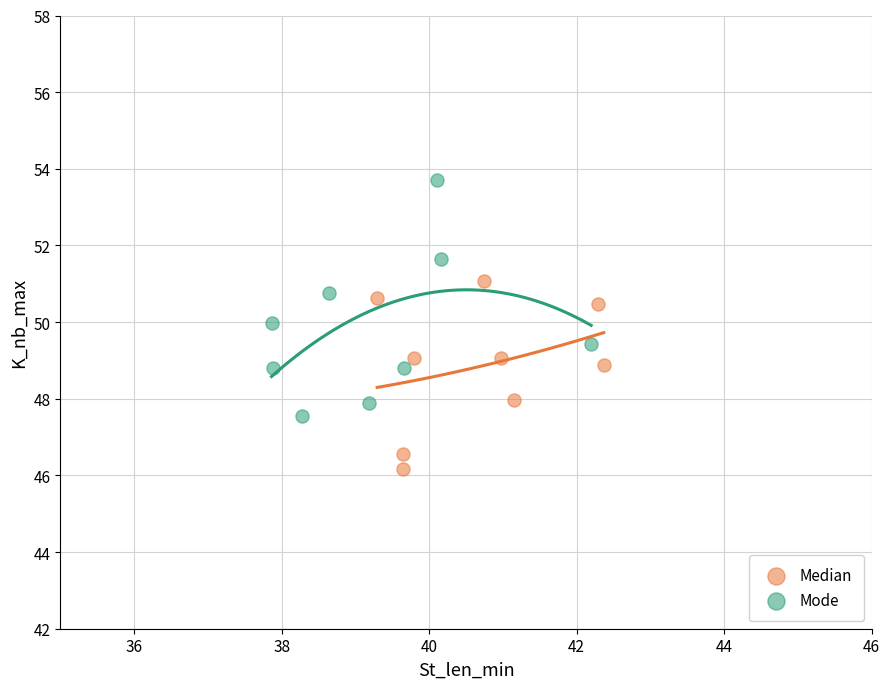

Which series reaches the maximum Y coordinate?

Mode